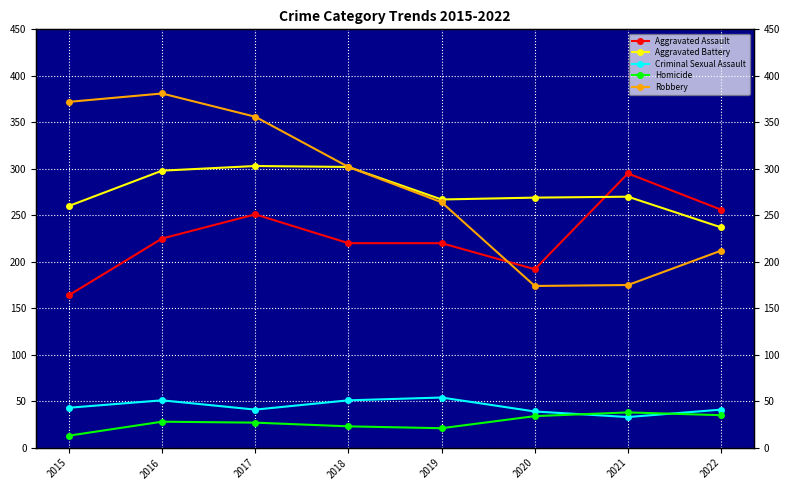

In Aggravated Battery, how many points are lower than both neighbors (excluding endpoints)?

1